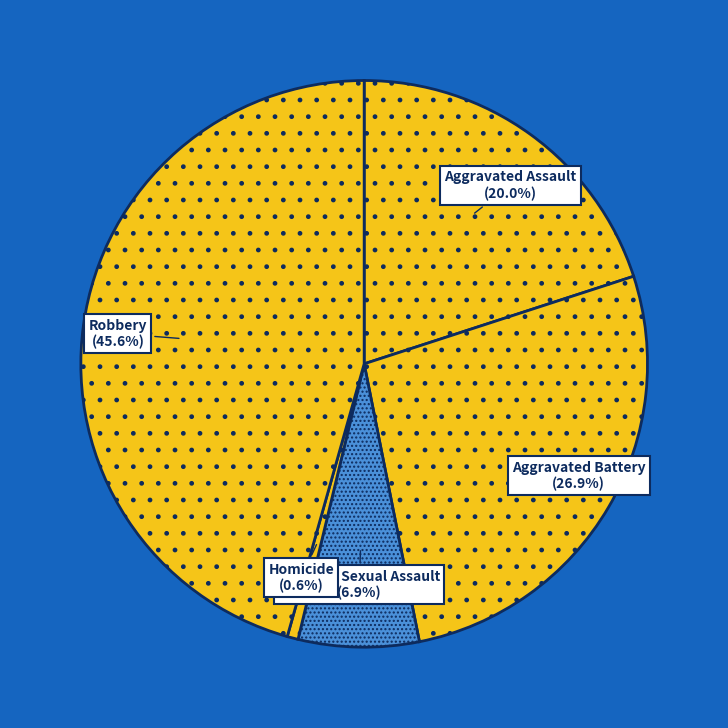

Is Homicide the majority of the pie?

No